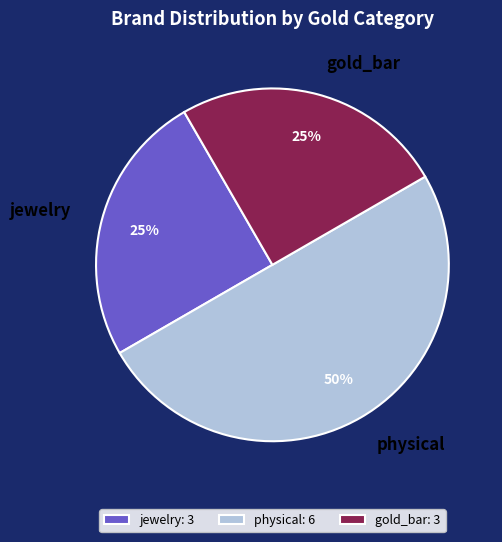

To the nearest percent, what is the difference between the largest and smallest slice percentages?

25%